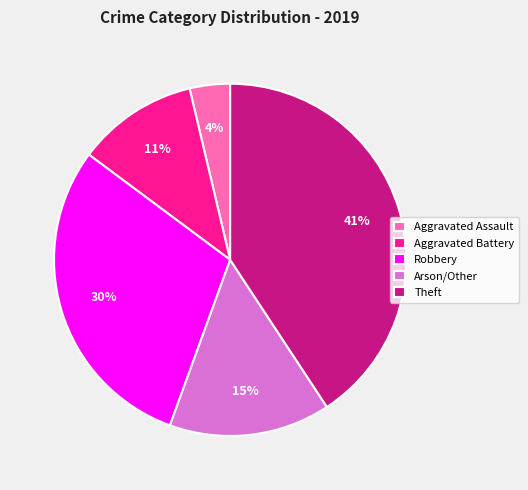

Which slice is the largest?

Theft